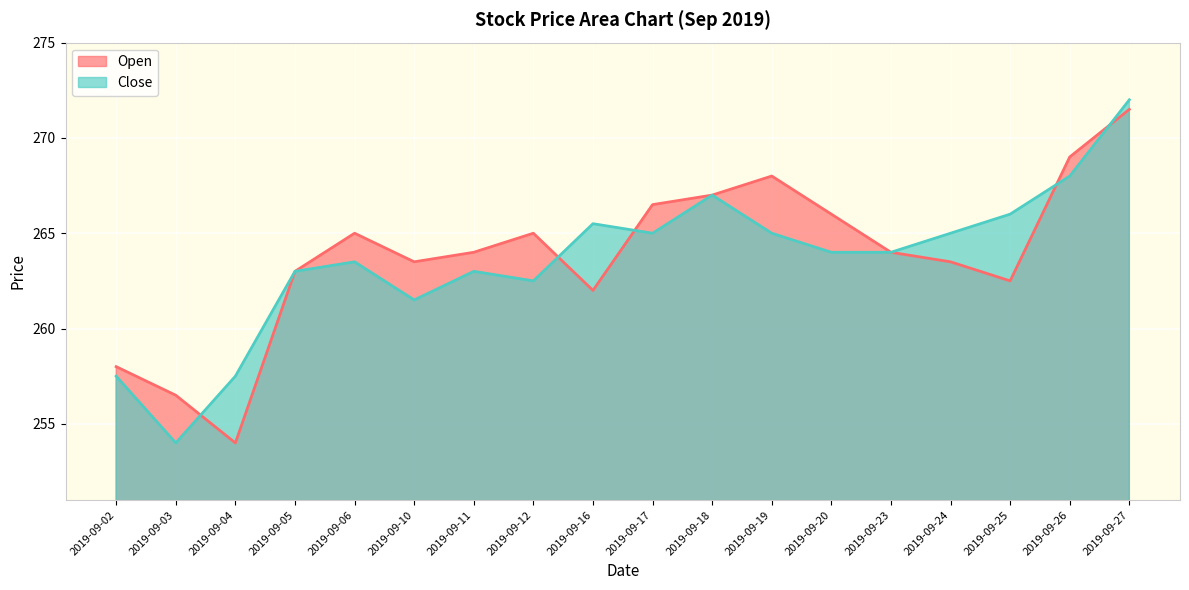

What is the sum of the Open values at 2019-09-02 and 2019-09-17?

524.5